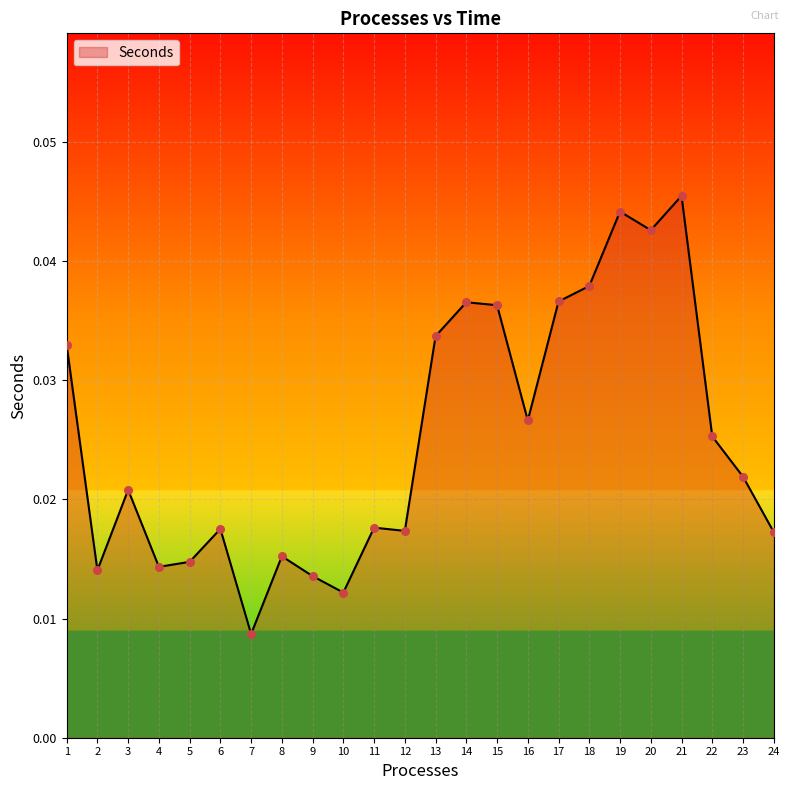

Which has a higher value, 18 or 11?

18